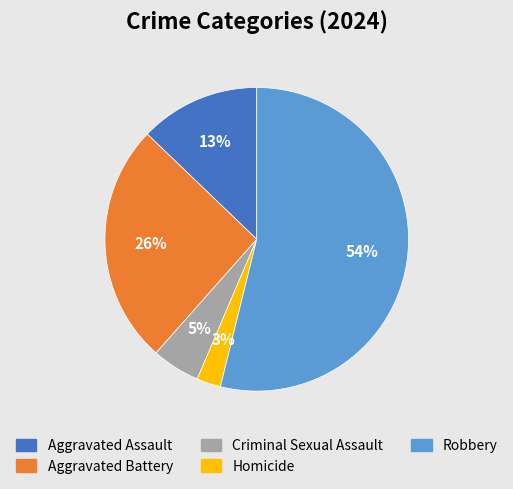

The Aggravated Assault slice represents 13% of the pie. True or false?

True